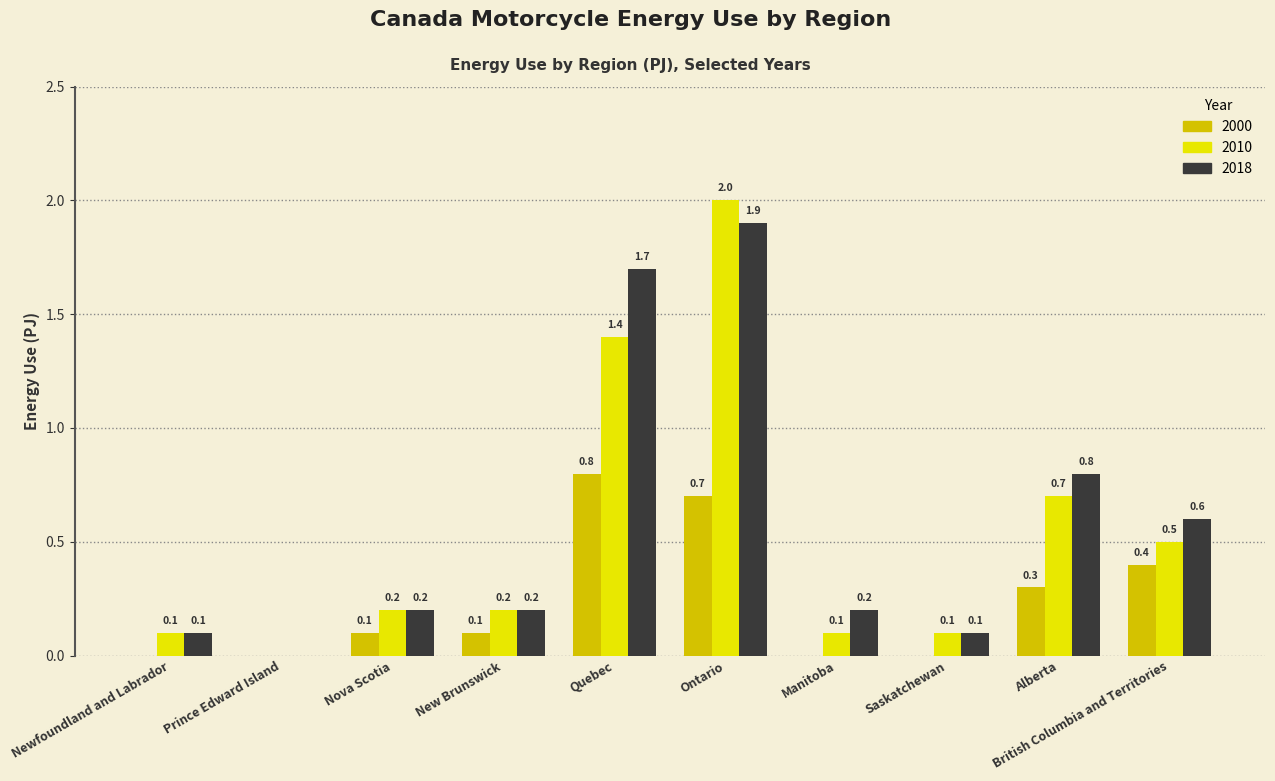

True or false: 2000 has a value of 0.0 at Saskatchewan.

True